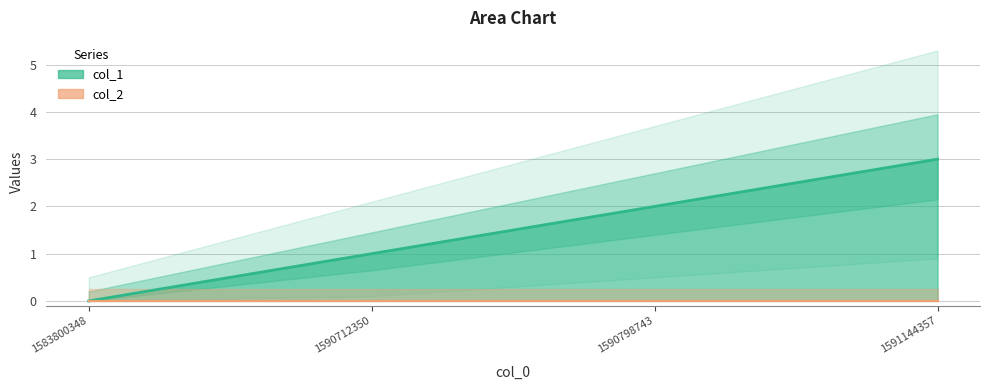

Reading left to right, what are all the values shown in this chart?

1583800348=0	1590712350=1	1590798743=2	1591144357=3